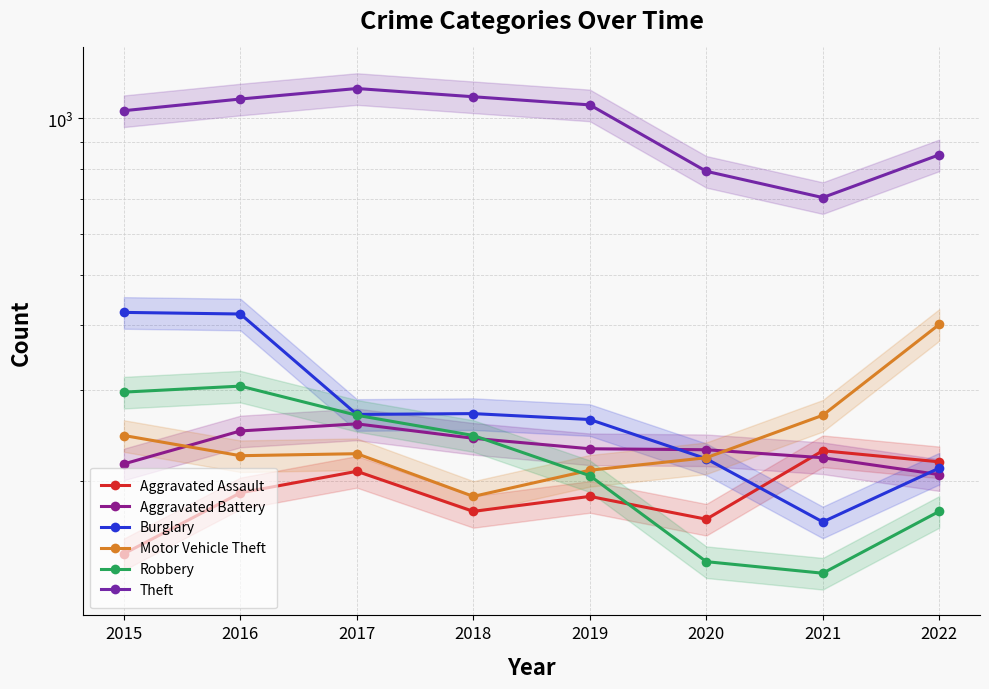

What is the value of the Robbery point at the 6th from the left?

140